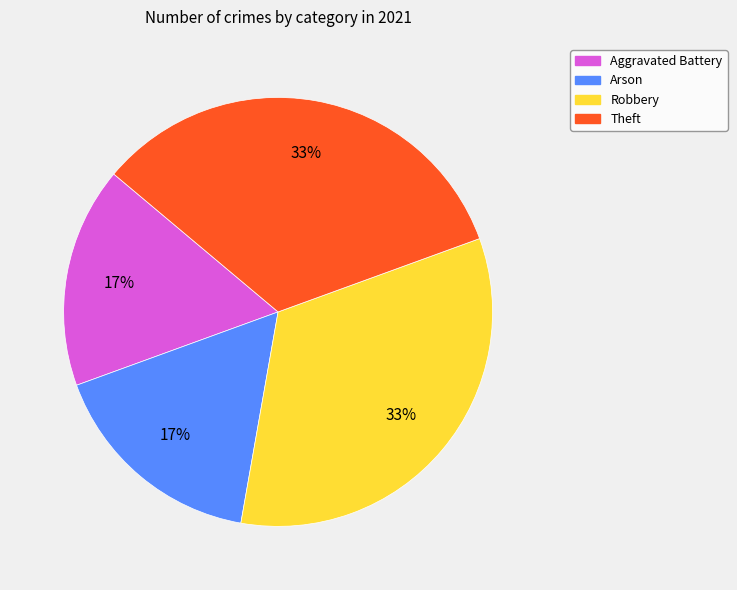

To the nearest percent, what is the average slice percentage?

25%